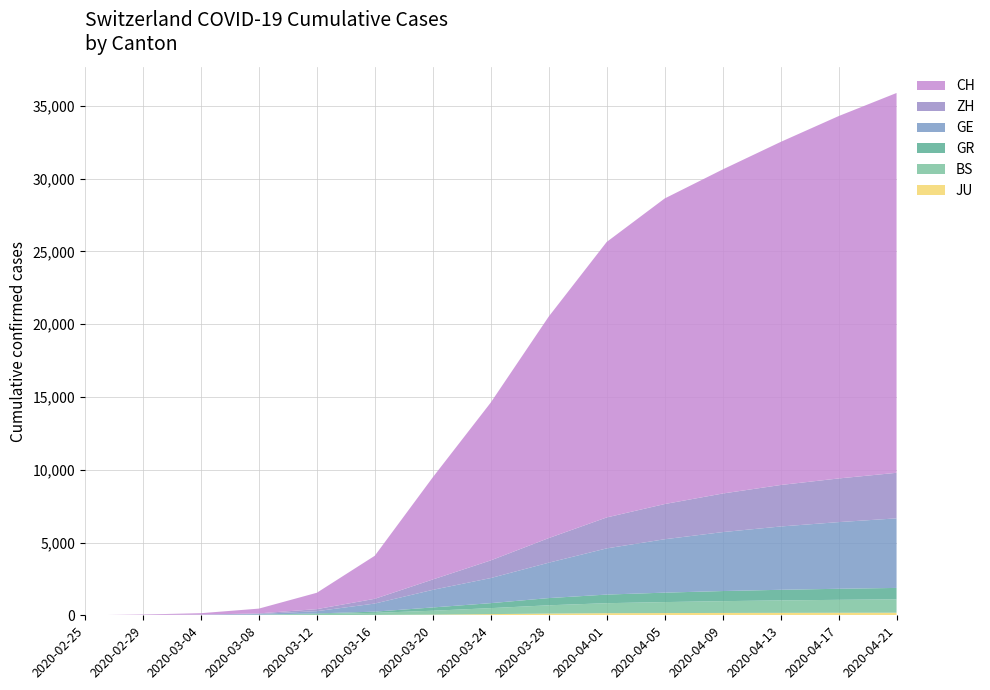

Does the chart have visible grid lines?

Yes